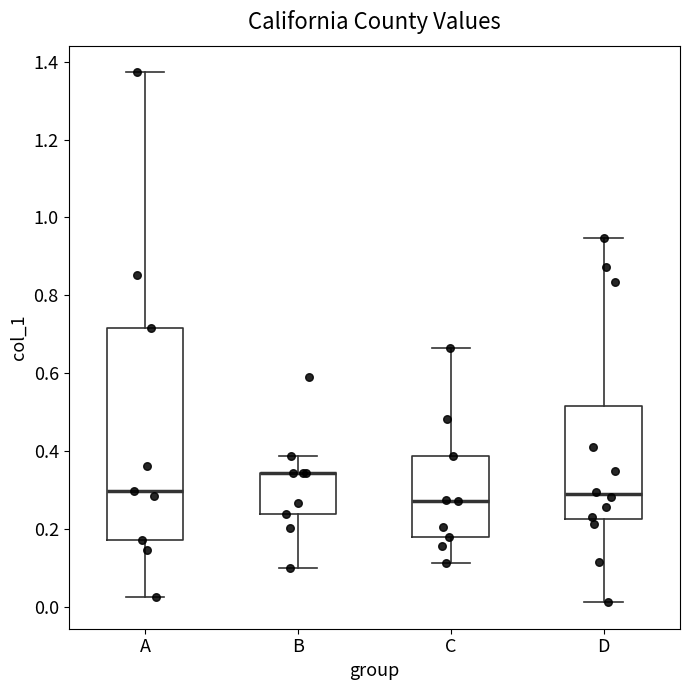

Where is the lower edge of the box for D on the y-axis? The values are not printed on the chart, so give them approximately, as read against the axis.

0.22